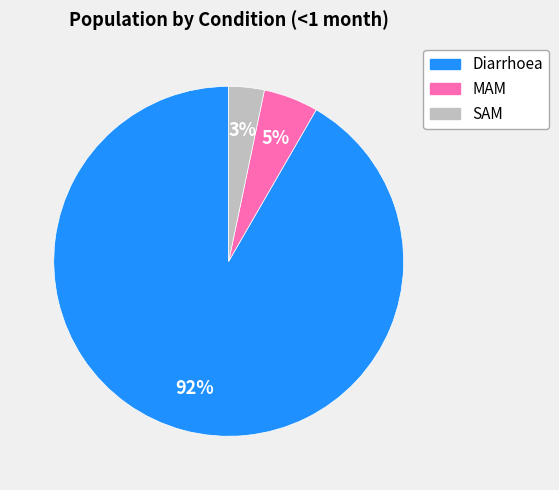

How many slices are in this pie chart?

3